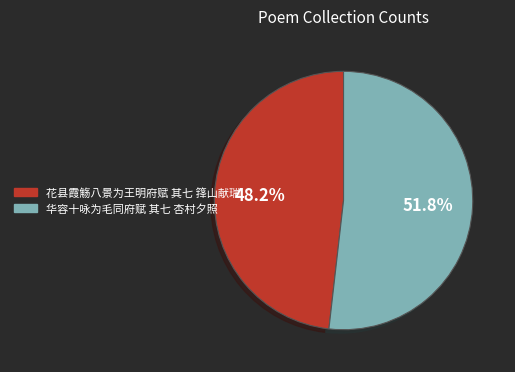

Which slice represents more than half of the pie?

华容十咏为毛同府赋 其七 杏村夕照